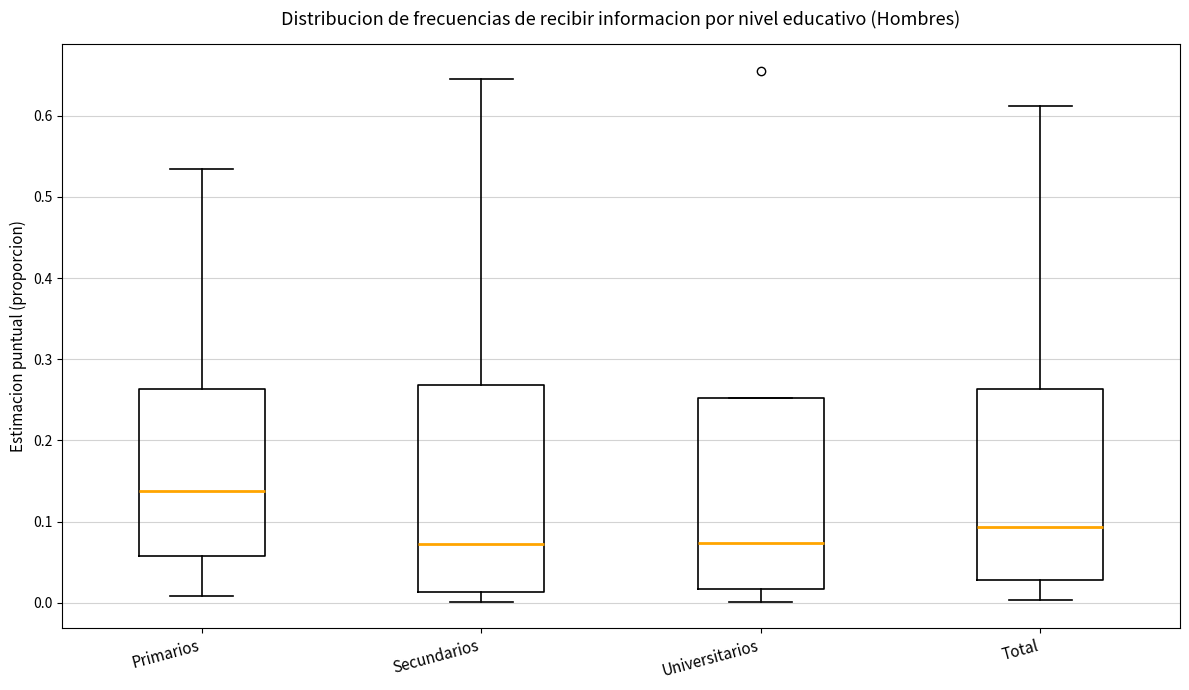

Where is the upper edge of the box for Universitarios on the y-axis? The values are not printed on the chart, so give them approximately, as read against the axis.

0.25